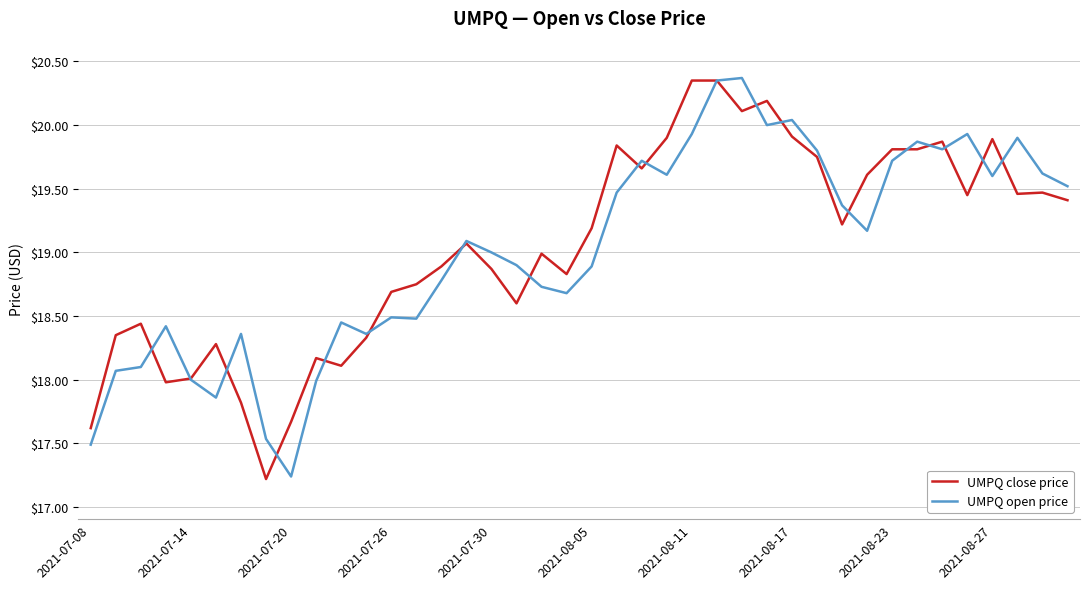

Reading right to left, list all the values displayed in this chart.

UMPQ close price: 19.4	19.5	19.5	19.9	19.4	19.9	19.8	19.8	19.6	19.2	19.8	19.9	20.2	20.1	20.4	20.4	19.9	19.7	19.8	19.2	18.8	19.0	18.6	18.9	19.1	18.9	18.8	18.7	18.3	18.1	18.2	17.7	17.2	17.8	18.3	18.0	18.0	18.4	18.4	17.6
UMPQ open price: 19.5	19.6	19.9	19.6	19.9	19.8	19.9	19.7	19.2	19.4	19.8	20.0	20.0	20.4	20.4	19.9	19.6	19.7	19.5	18.9	18.7	18.7	18.9	19.0	19.1	18.8	18.5	18.5	18.4	18.4	18.0	17.2	17.5	18.4	17.9	18.0	18.4	18.1	18.1	17.5